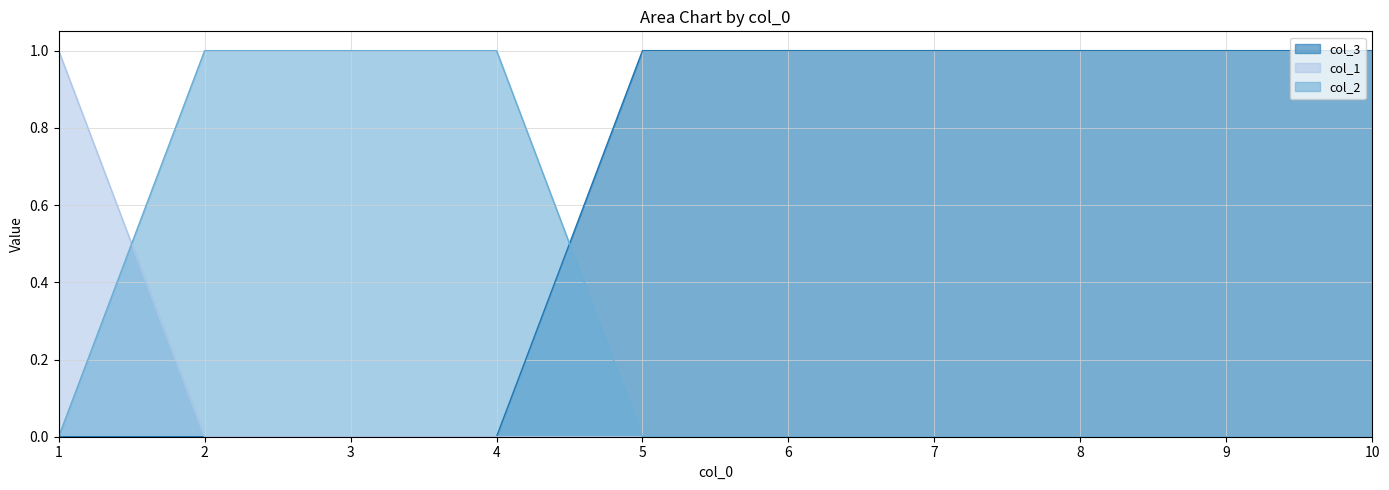

After their last crossing, which series has the higher values: col_3 or col_2?

col_3